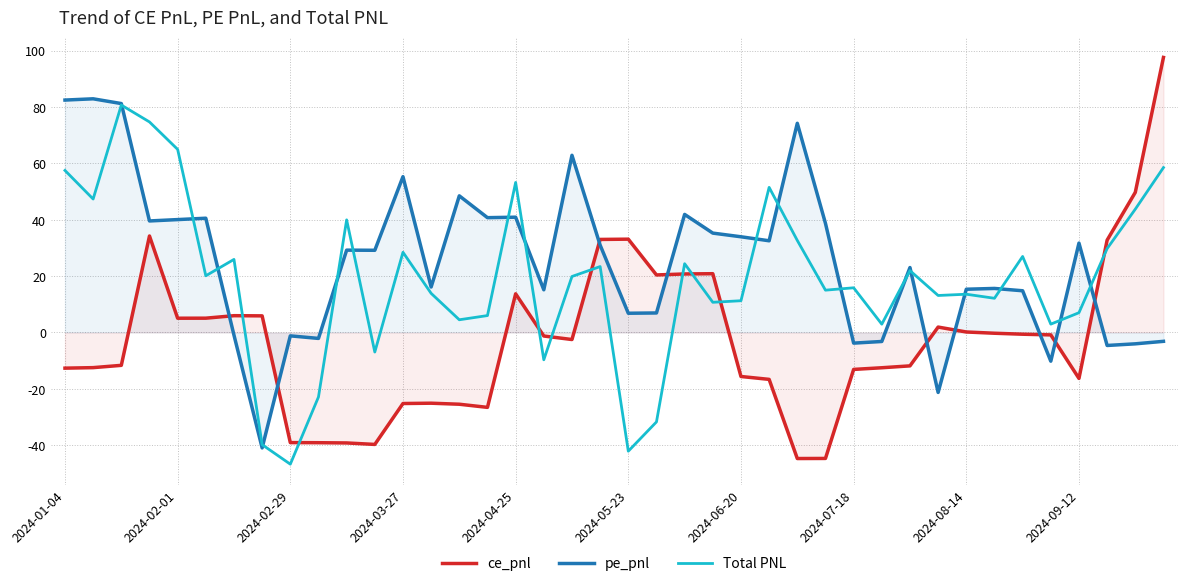

What is the spread (max minus min) of values at 37?

37.4